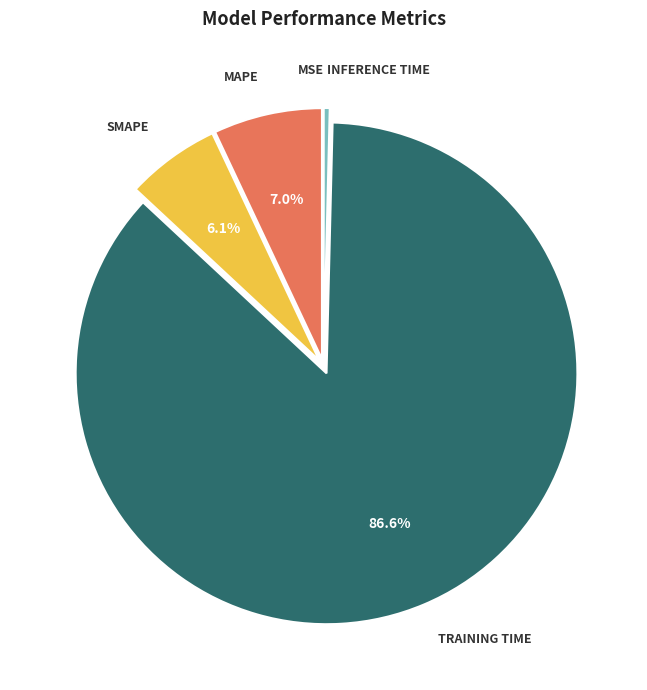

Does any single category account for the majority?

Yes